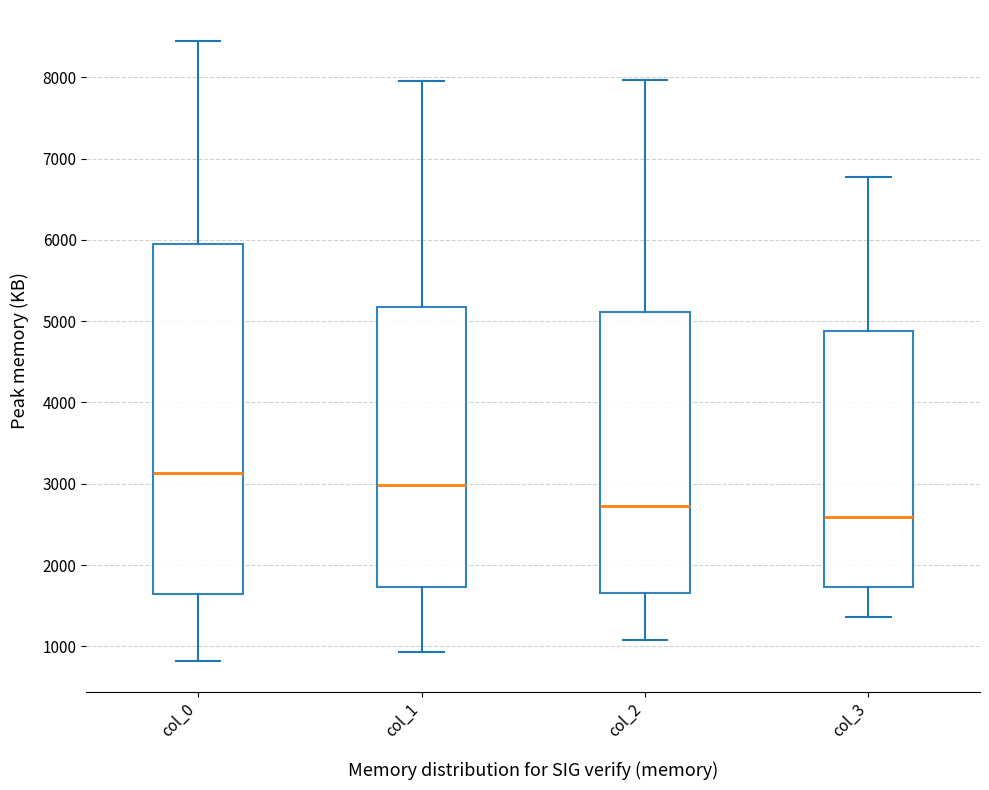

Reading left to right, transcribe this box plot: for each box, give where its median line is, the range the box spans, and where its two whiskers end, as read against the y-axis. The values are not printed on the chart, so give them approximately, as read against the axis.

col_0: median 3100, box 1600 to 6000, whiskers 800 to 8400
col_1: median 3000, box 1700 to 5200, whiskers 900 to 8000
col_2: median 2700, box 1700 to 5100, whiskers 1100 to 8000
col_3: median 2600, box 1700 to 4900, whiskers 1400 to 6800